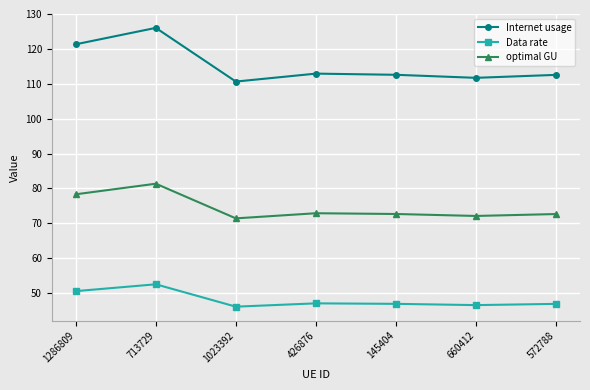

How many data points does each series have?

7